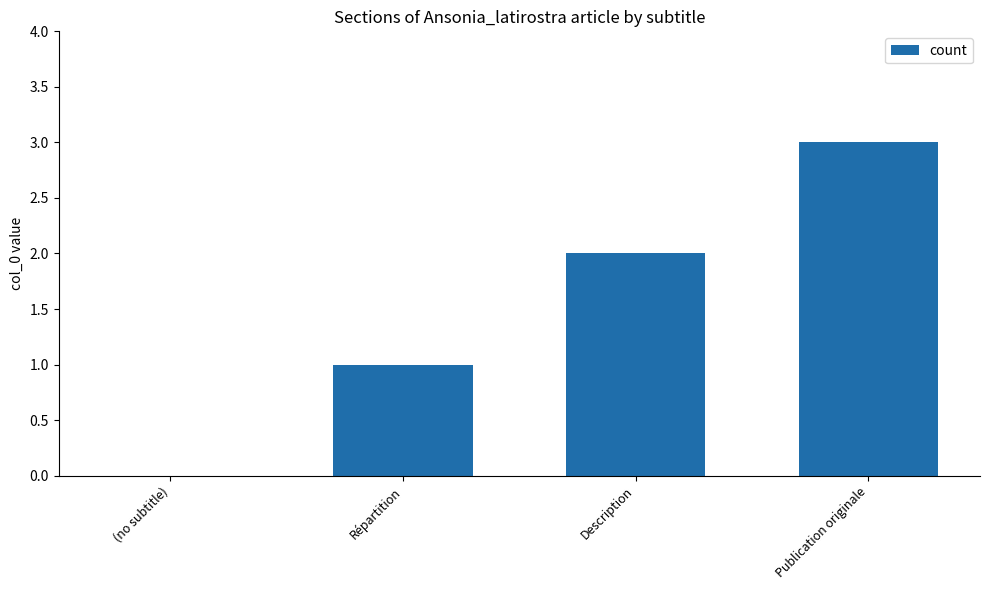

What is the change in value from (no subtitle) to Publication originale?

+3